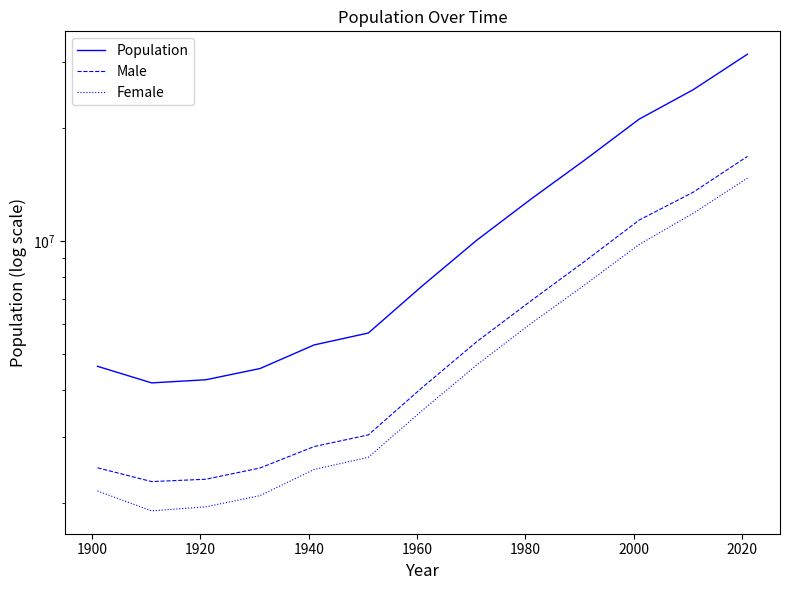

Count the number of data series in this chart.

3